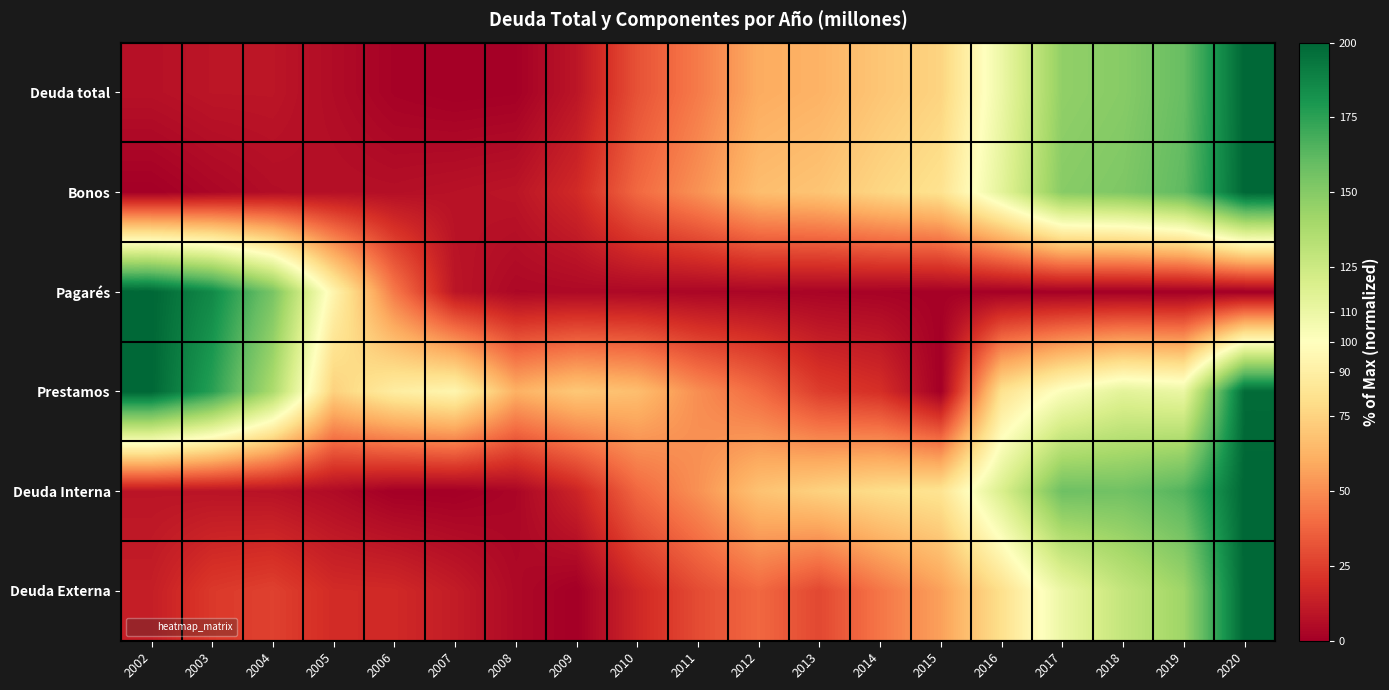

Reading left to right, extract all data points from this chart.

Deuda total: 2002=7.4	2003=9.5	2004=9.5	2005=5.4	2006=1.4	2007=0.0	2008=0.6	2009=9.5	2010=31.4	2011=44.6	2012=59.9	2013=62.5	2014=69.8	2015=75.4	2016=109.5	2017=146.3	2018=149.4	2019=159.2	2020=200.0
Bonos: 2002=0.0	2003=3.2	2004=6.0	2005=7.1	2006=6.7	2007=7.9	2008=9.2	2009=17.6	2010=38.8	2011=51.6	2012=66.5	2013=69.2	2014=76.3	2015=81.9	2016=114.0	2017=149.2	2018=152.1	2019=161.6	2020=200.0
Pagarés: 2002=200.0	2003=185.7	2004=154.0	2005=93.6	2006=44.0	2007=9.4	2008=3.7	2009=4.2	2010=3.7	2011=2.9	2012=2.8	2013=2.2	2014=1.6	2015=1.0	2016=0.8	2017=0.7	2018=0.4	2019=0.2	2020=0.0
Prestamos: 2002=200.0	2003=176.1	2004=137.4	2005=74.2	2006=88.6	2007=94.0	2008=61.8	2009=70.5	2010=66.7	2011=50.5	2012=39.6	2013=24.6	2014=19.8	2015=0.0	2016=81.9	2017=102.2	2018=114.3	2019=110.4	2020=198.1
Deuda Interna: 2002=9.1	2003=8.8	2004=8.2	2005=5.1	2006=0.2	2007=0.0	2008=2.9	2009=15.3	2010=38.3	2011=51.4	2012=68.2	2013=74.4	2014=79.4	2015=82.9	2016=119.0	2017=157.3	2018=156.1	2019=164.6	2020=200.0
Deuda Externa: 2002=12.9	2003=23.3	2004=25.9	2005=18.2	2006=17.6	2007=12.1	2008=4.3	2009=0.0	2010=16.8	2011=29.5	2012=38.6	2013=28.2	2014=43.0	2015=56.2	2016=80.9	2017=110.1	2018=128.6	2019=142.3	2020=200.0